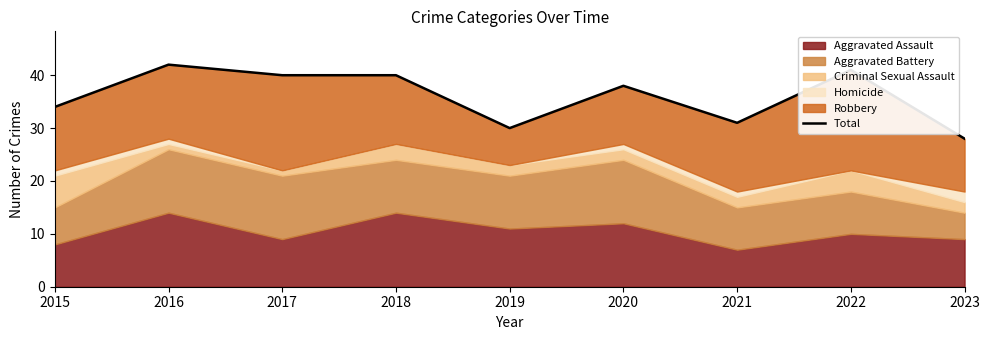

Rank the categories by value from lowest to highest.

2023, 2019, 2021, 2015, 2020, 2017, 2018, 2022, 2016